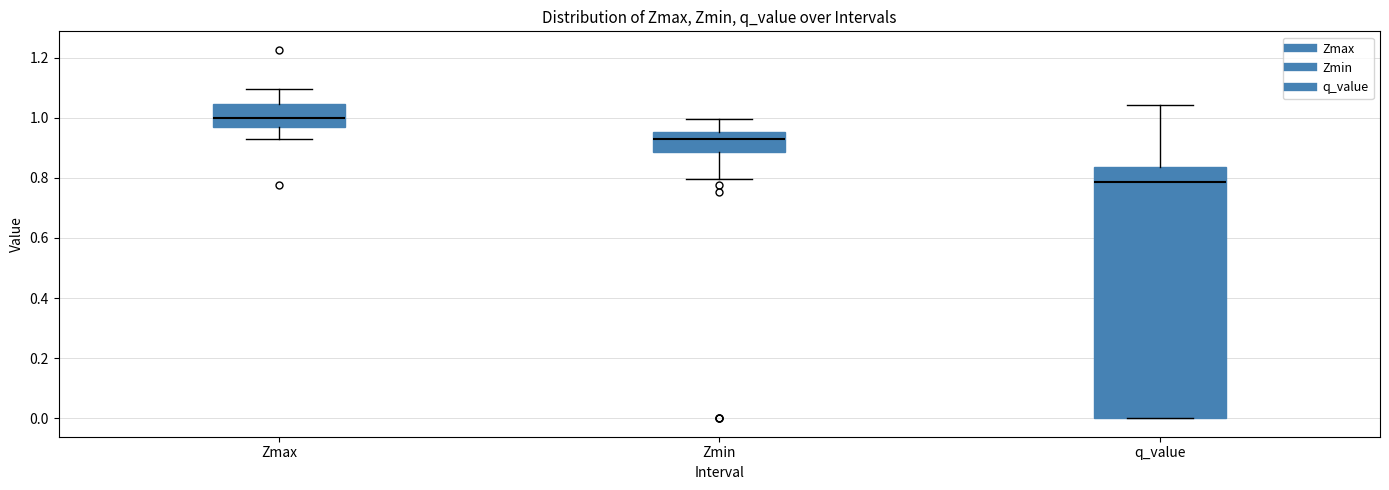

Reading left to right, transcribe this box plot: for each box, give where its median line is, the range the box spans, and where its two whiskers end, as read against the y-axis. The values are not printed on the chart, so give them approximately, as read against the axis.

Zmax: median 1.00, box 0.96 to 1.04, whiskers 0.92 to 1.10
Zmin: median 0.92, box 0.88 to 0.96, whiskers 0.80 to 1.00
q_value: median 0.78, box 0.00 to 0.84, whiskers 0.00 to 1.04